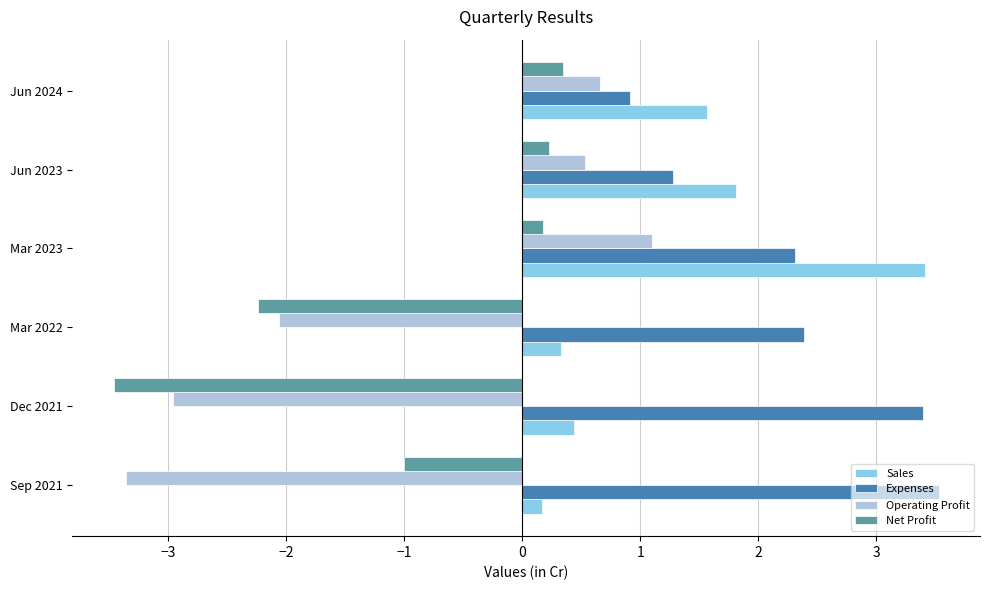

Which series has the largest total across all categories?

Expenses